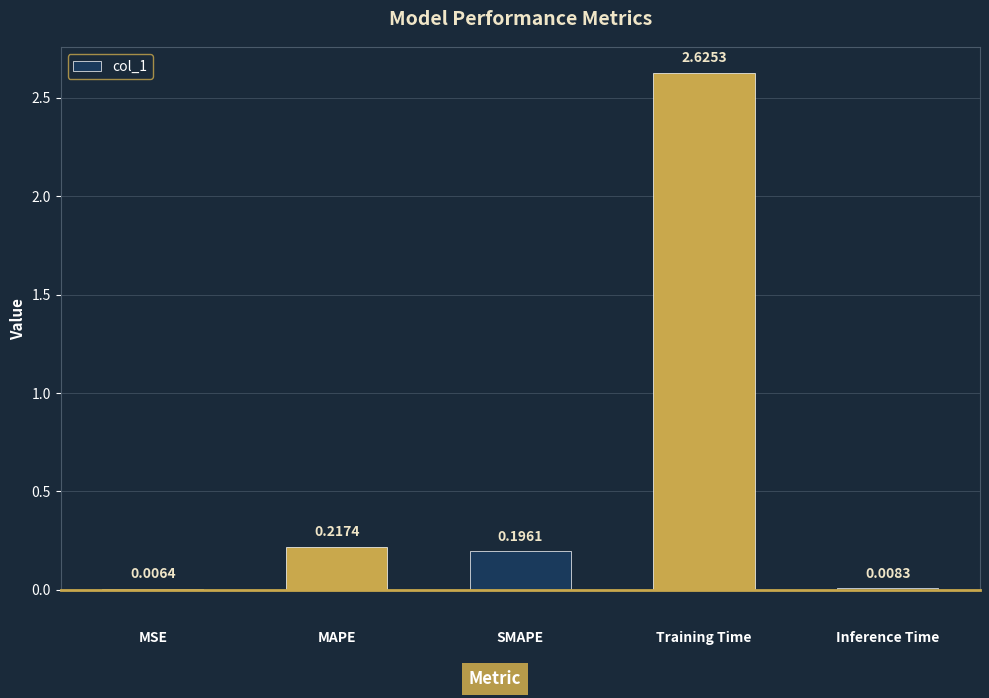

What is the sum of all values?

3.1